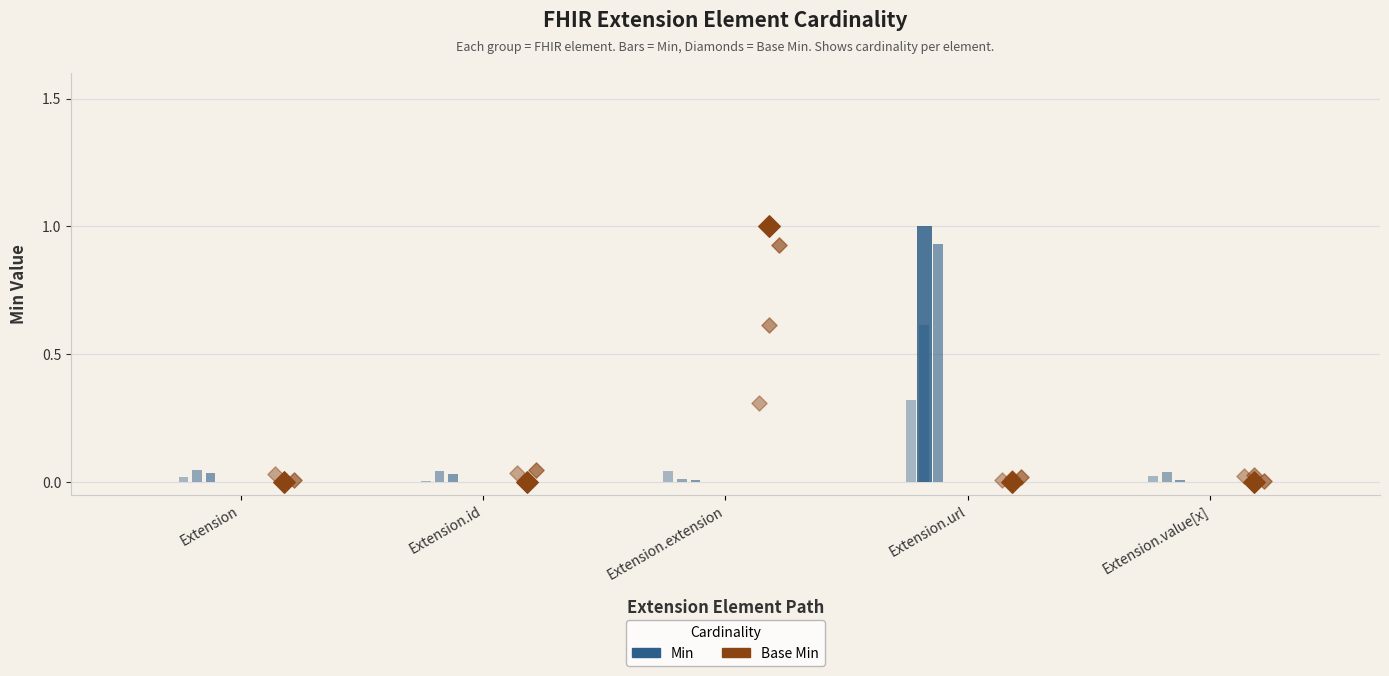

What are all the series names shown in the legend?

Min, Base Min